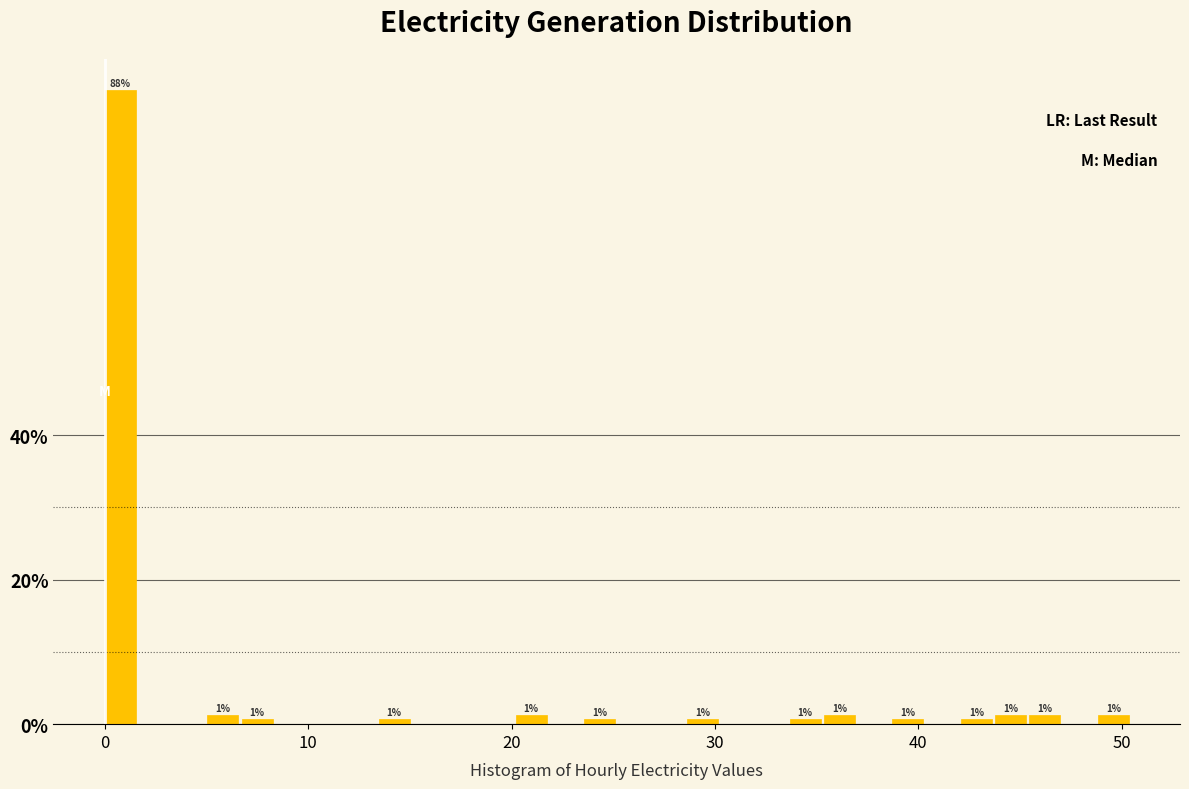

Around what value on the x-axis is the tallest bar? Give the approximate position of its centre, as read against the axis.

1